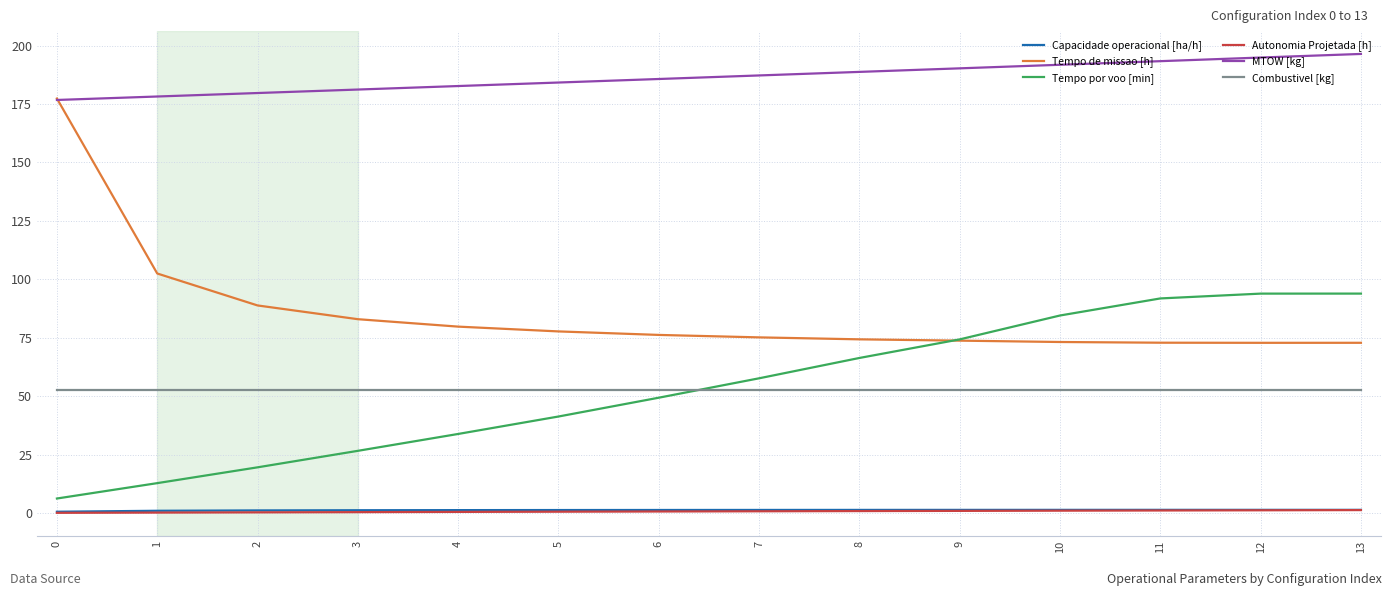

What is the difference between the Tempo de missao [h] values at 1 and 12?

29.7